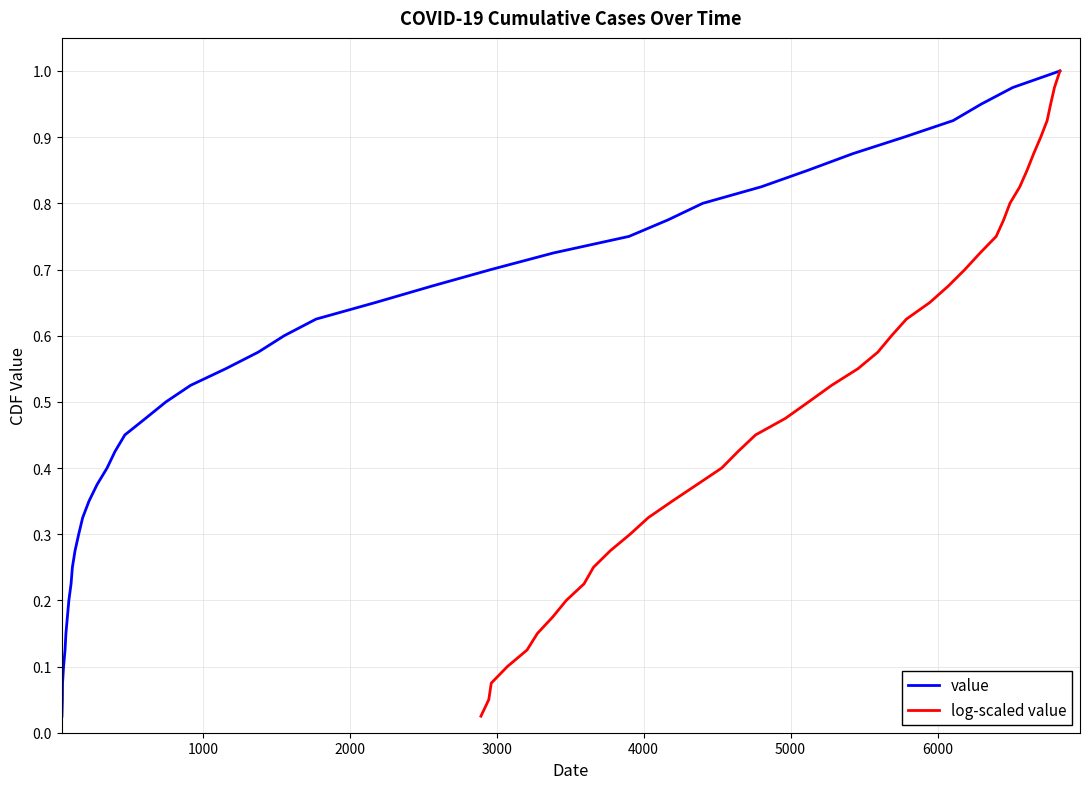

Reading left to right, list all the values displayed in this chart.

value: 0.0	0.1	0.1	0.1	0.1	0.1	0.2	0.2	0.2	0.2	0.3	0.3	0.3	0.3	0.4	0.4	0.4	0.5	0.5	0.5	0.5	0.6	0.6	0.6	0.6	0.7	0.7	0.7	0.7	0.8	0.8	0.8	0.8	0.8	0.9	0.9	0.9	0.9	1.0	1.0
log-scaled value: 0.0	0.1	0.1	0.1	0.1	0.1	0.2	0.2	0.2	0.2	0.3	0.3	0.3	0.3	0.4	0.4	0.4	0.5	0.5	0.5	0.5	0.6	0.6	0.6	0.6	0.7	0.7	0.7	0.7	0.8	0.8	0.8	0.8	0.8	0.9	0.9	0.9	0.9	1.0	1.0